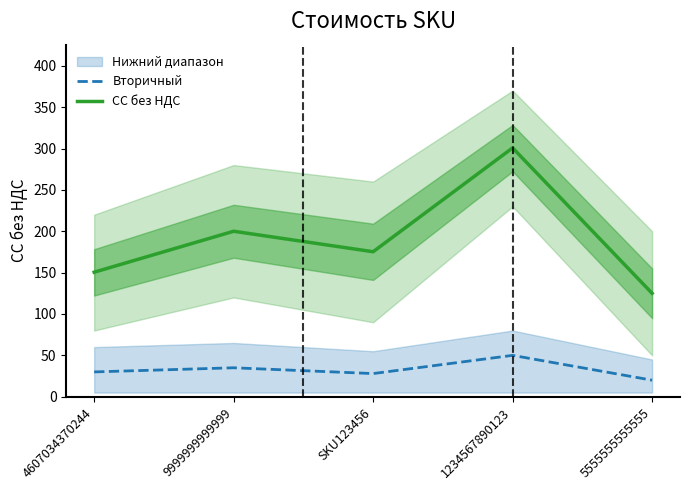

What is the average value of the Вторичный series?

32.6